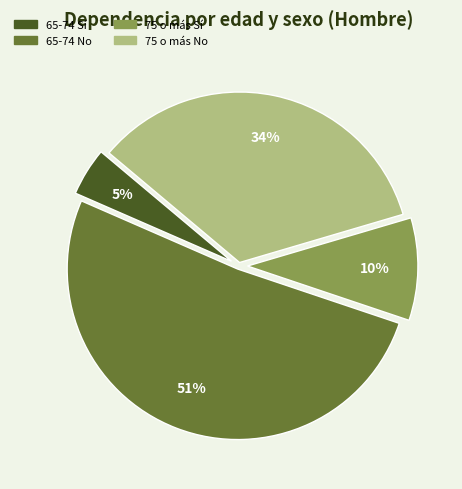

Is there a majority slice in this chart?

Yes